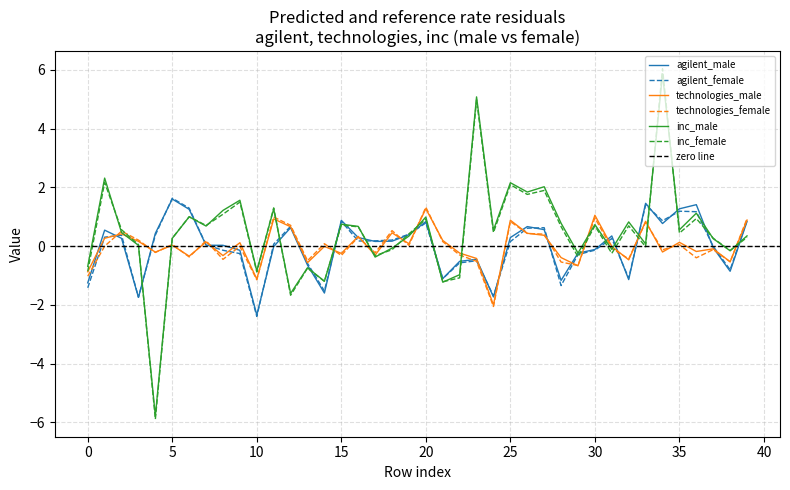

How many lines are shown in the chart?

6